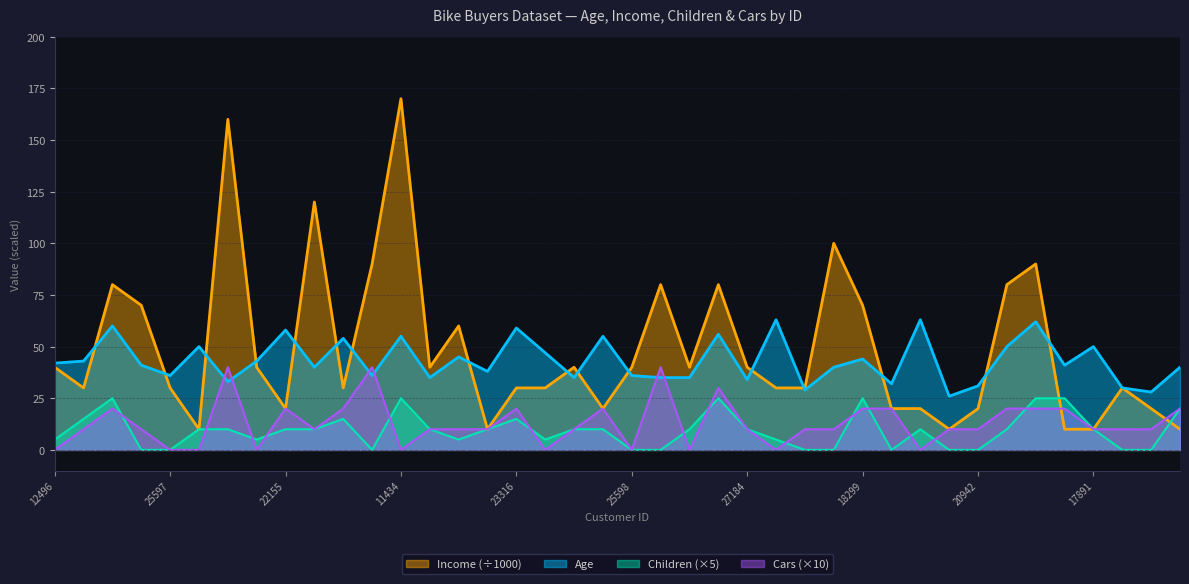

Does the chart have visible grid lines?

Yes